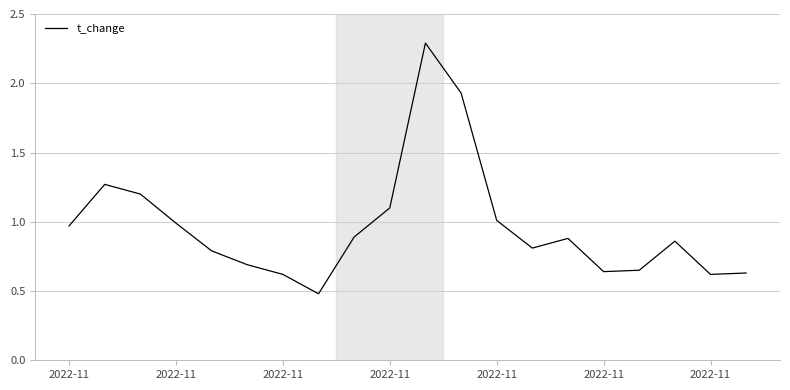

What is the greatest value displayed?

2.3